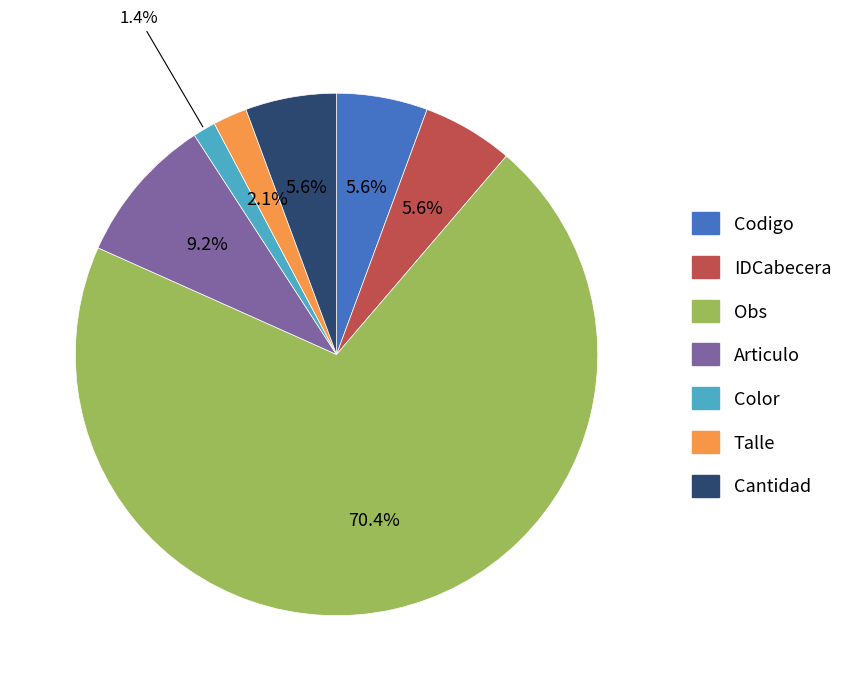

What is the smallest slice in the pie chart?

Color